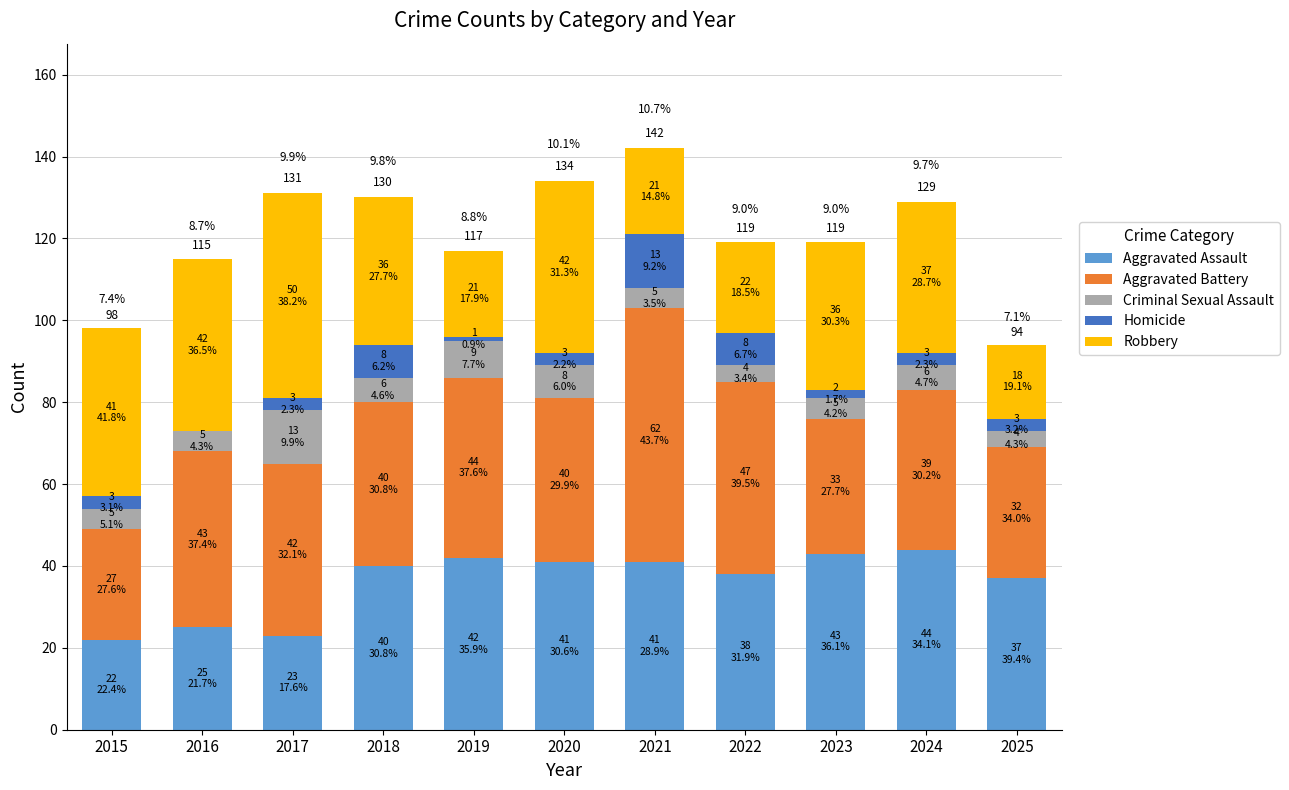

What is the maximum value for Aggravated Assault?

44